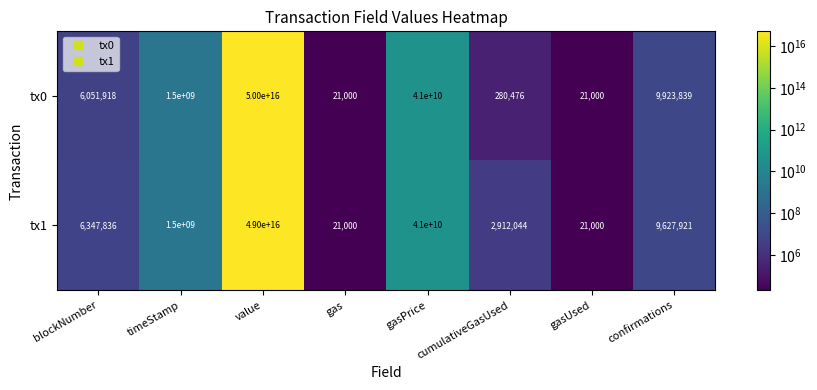

At which category is the sum across all series the highest?

value